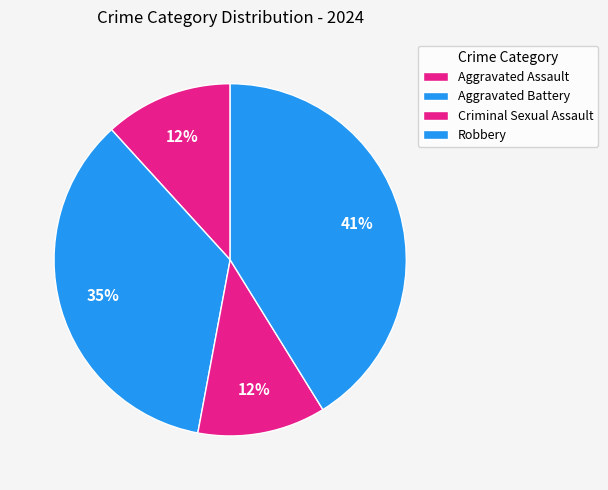

To the nearest percent, what percentage of the pie is Criminal Sexual Assault?

12%